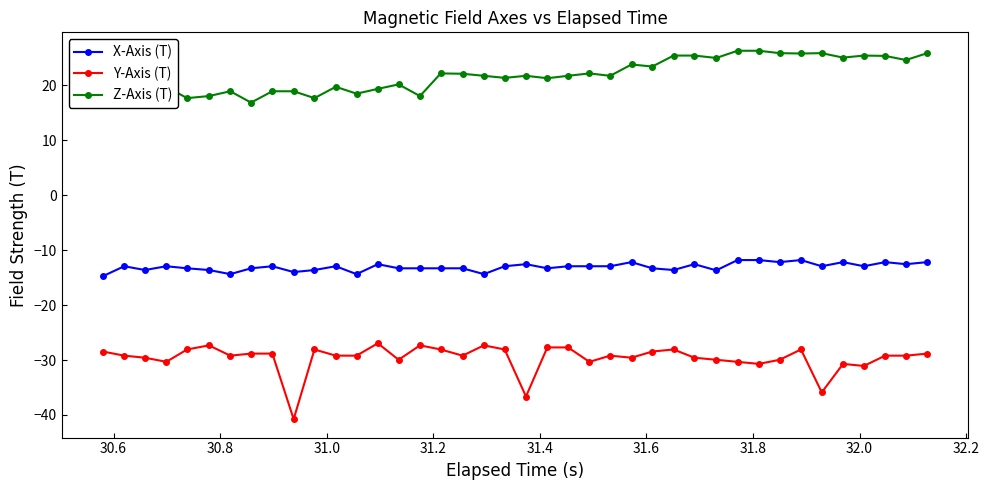

Is this an area chart (filled region under the line)?

No